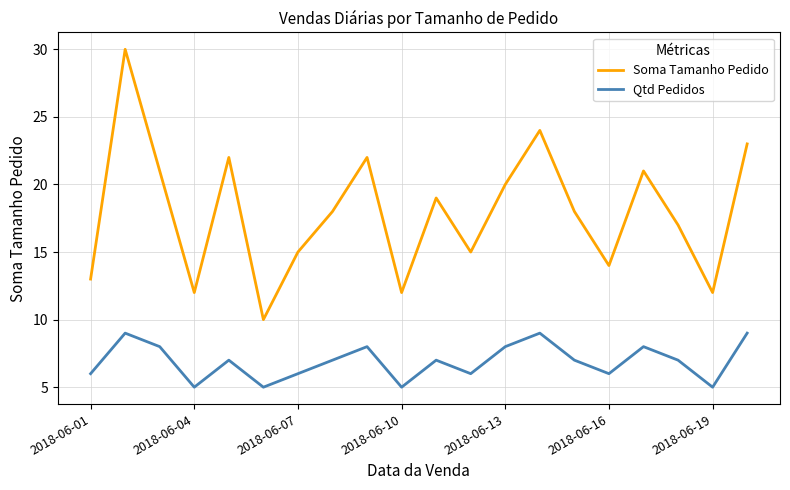

Rank the series by their maximum value, from highest to lowest.

Soma Tamanho Pedido, Qtd Pedidos